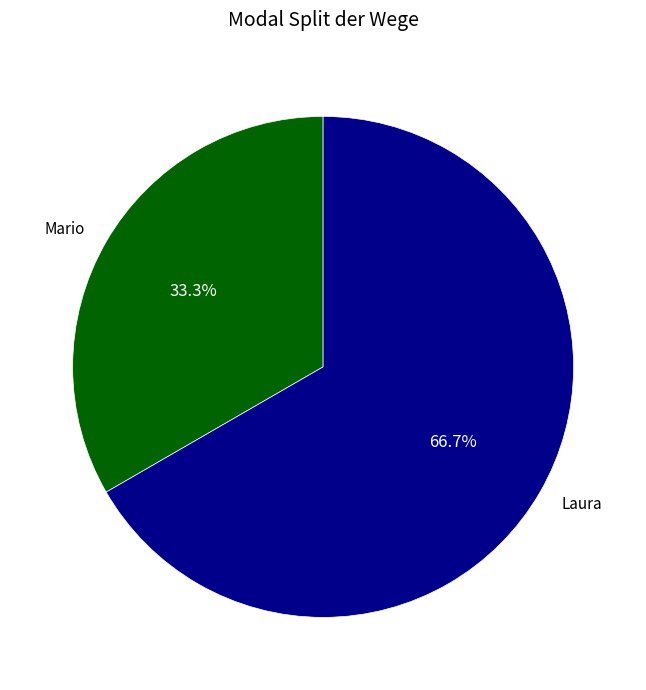

What is the majority slice?

Laura